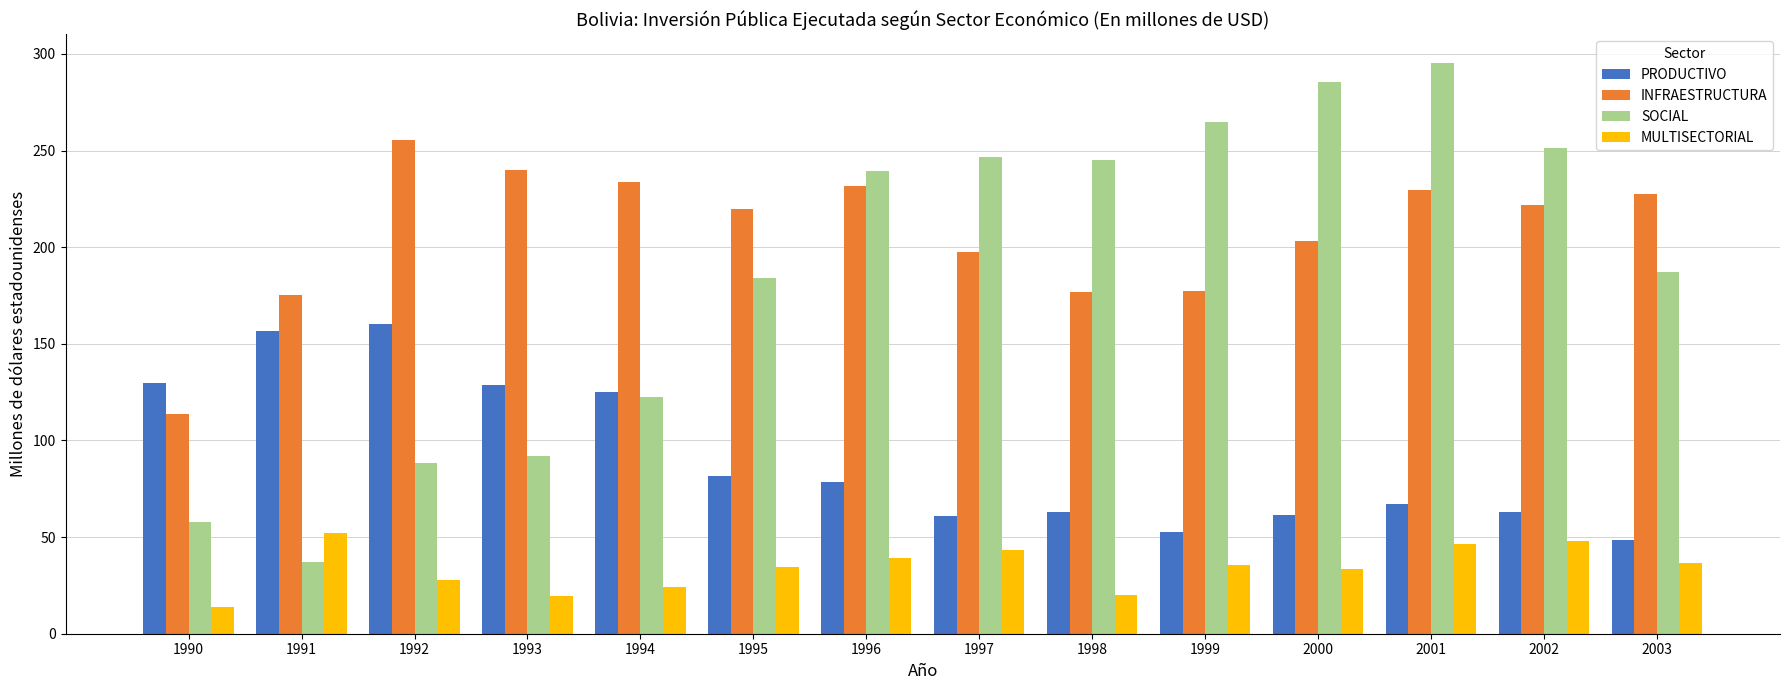

How many categories are shown in the chart?

14